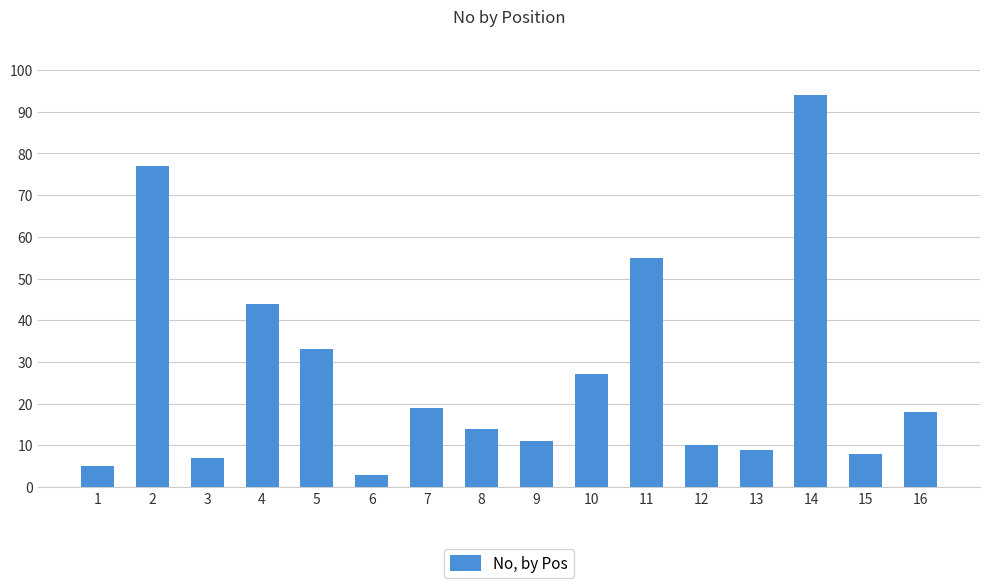

What is the difference between the maximum and minimum values?

91